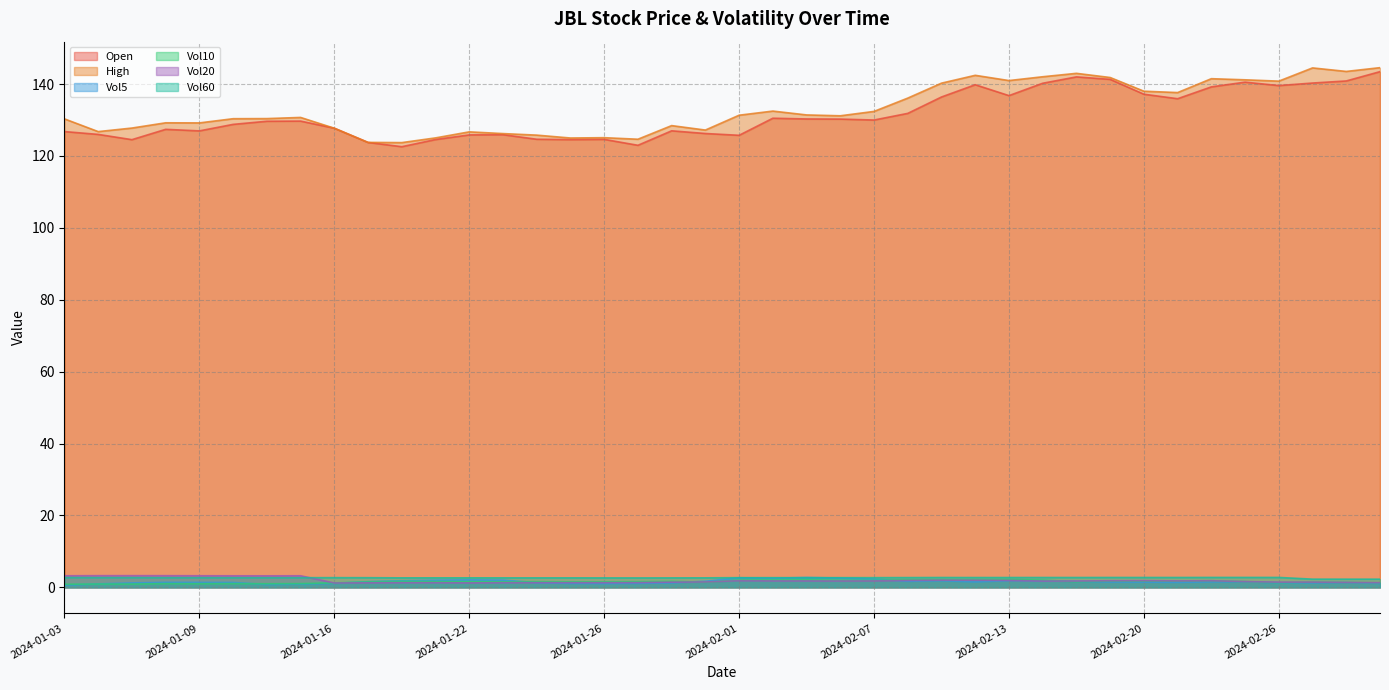

How many data points in Vol5 are less than 1?

4